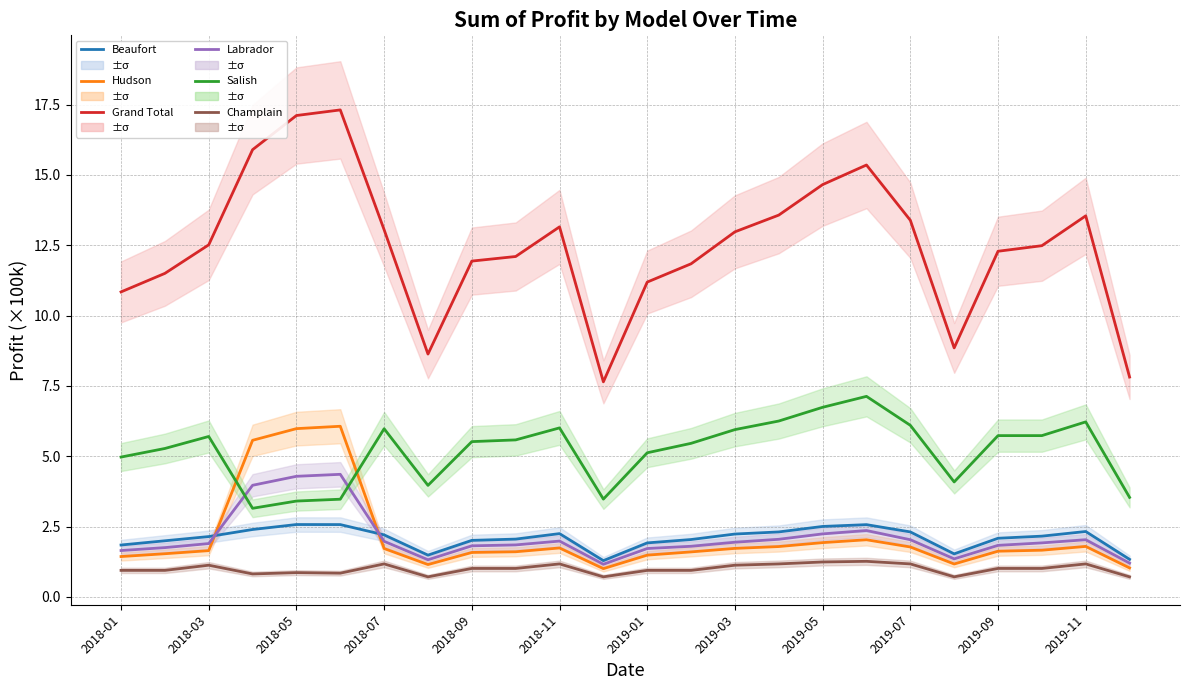

What is the lowest value of the Salish series?

3.2